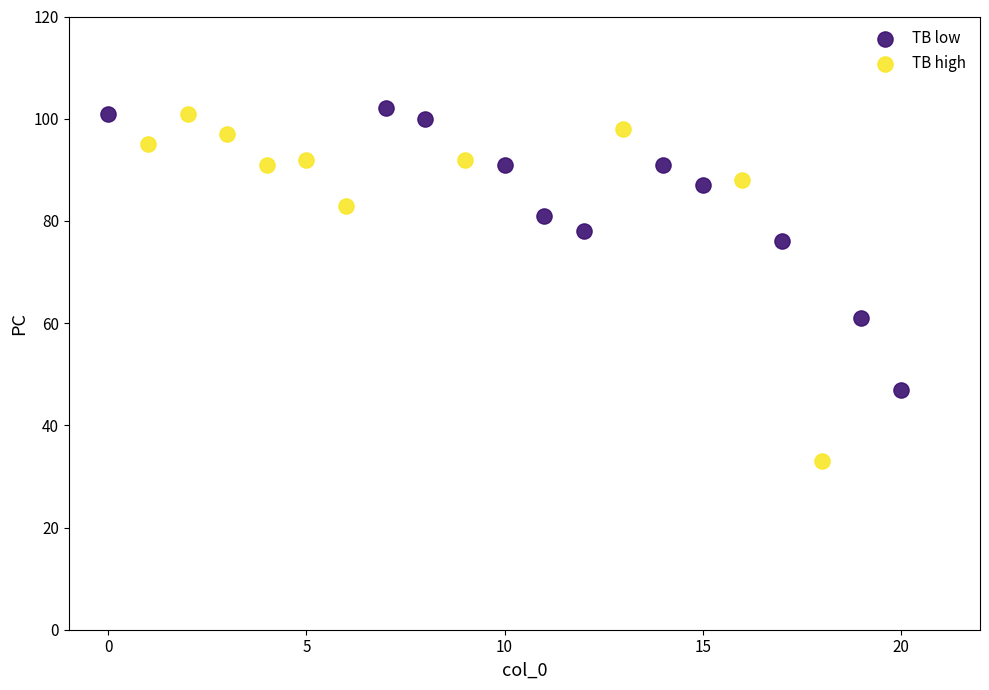

Which series reaches the minimum Y coordinate?

TB high